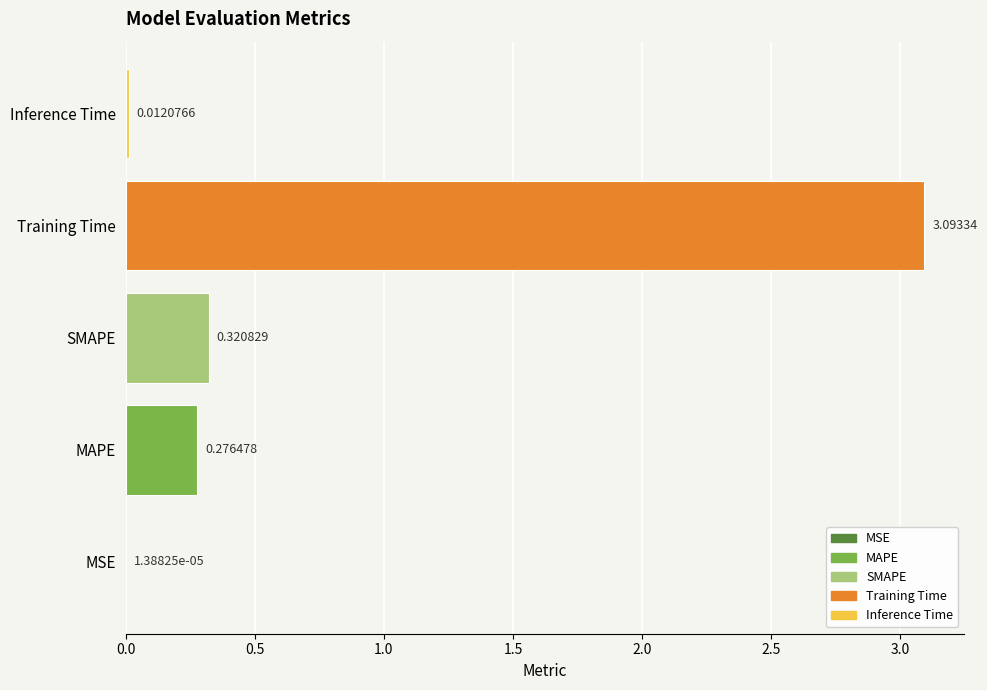

What is the sum of the values at SMAPE and Training Time?

3.4